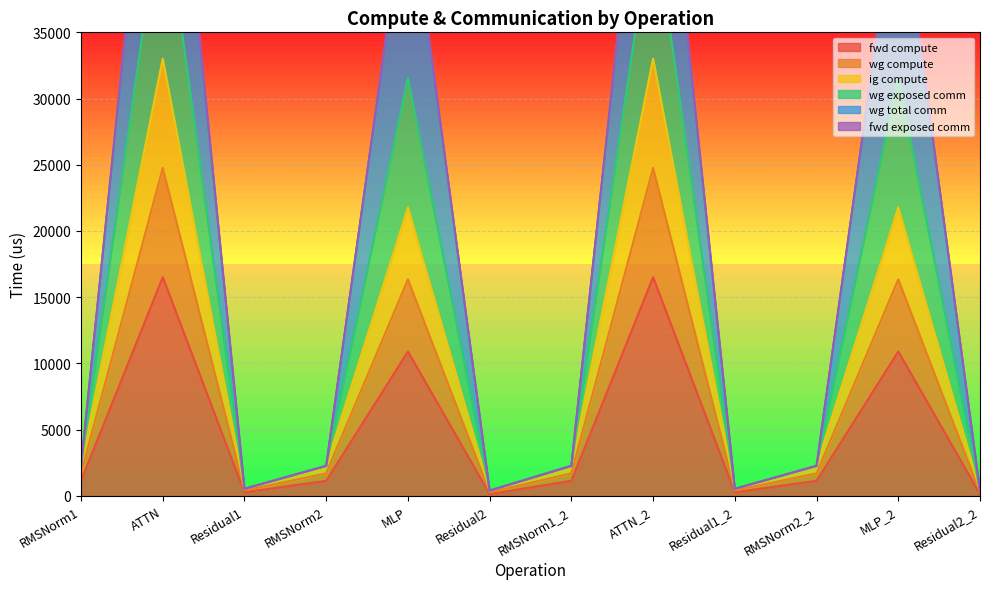

Count the number of categories in the chart.

12